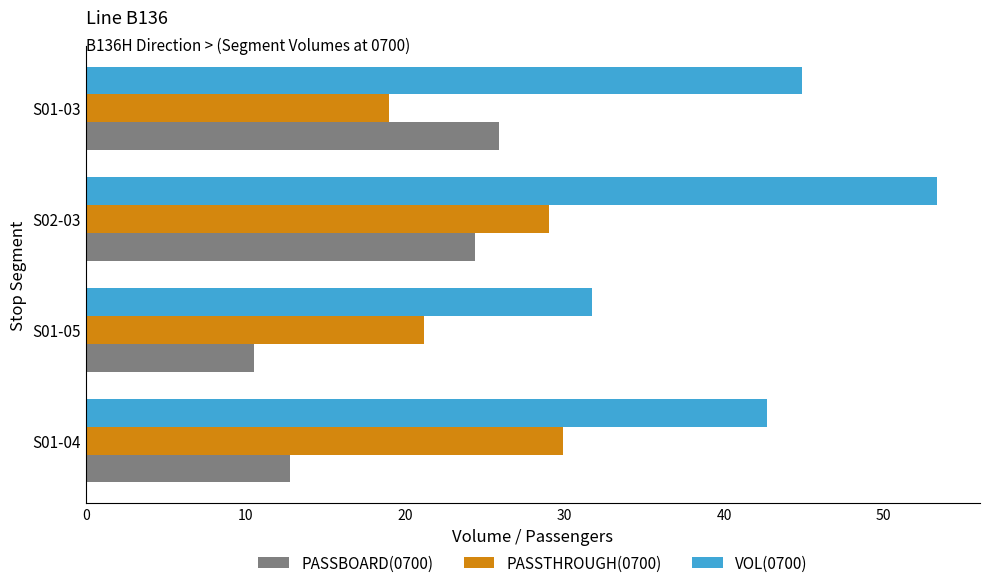

The PASSTHROUGH(0700) series shows 21.2 at S01-05. True or false?

True